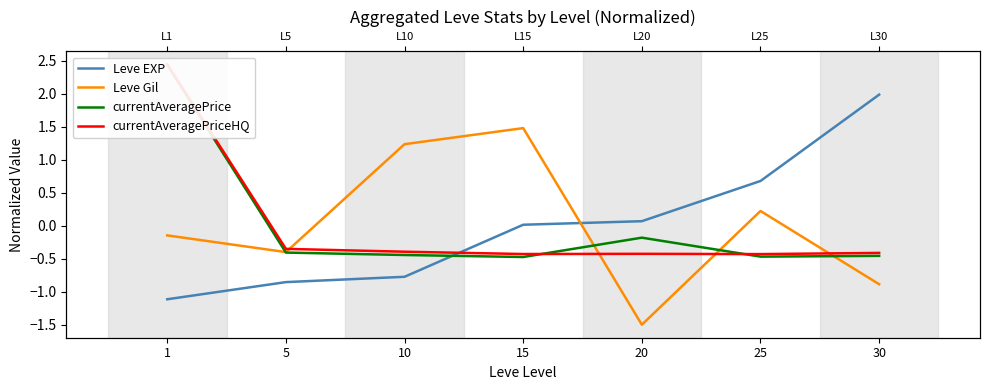

What is the smallest value displayed?

-1.5